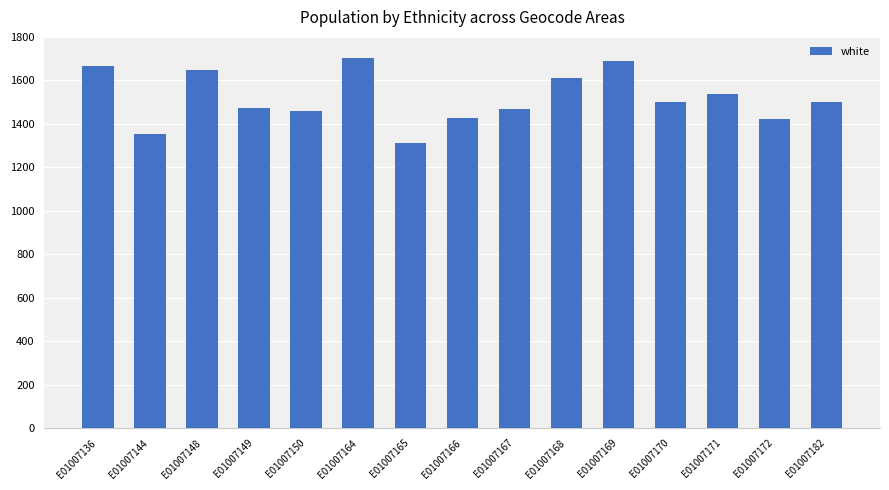

The value at E01007170 is 1501. True or false?

True